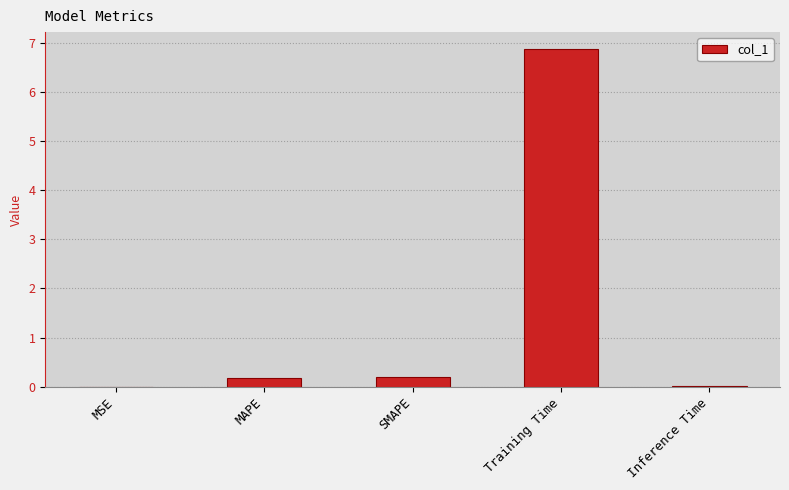

At which category does the chart reach its peak across all series?

Training Time